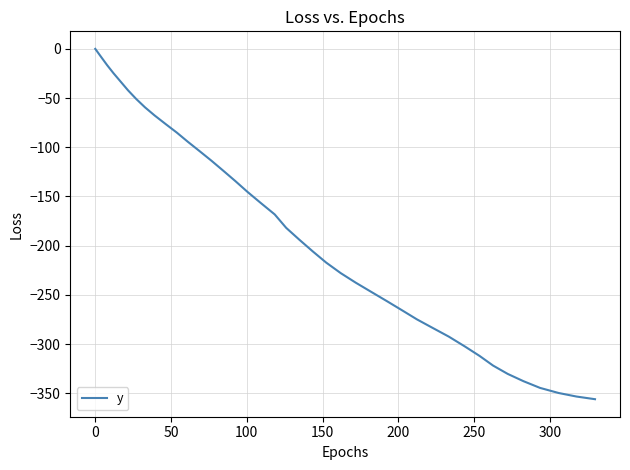

Does the chart display data point markers on the line(s)?

No